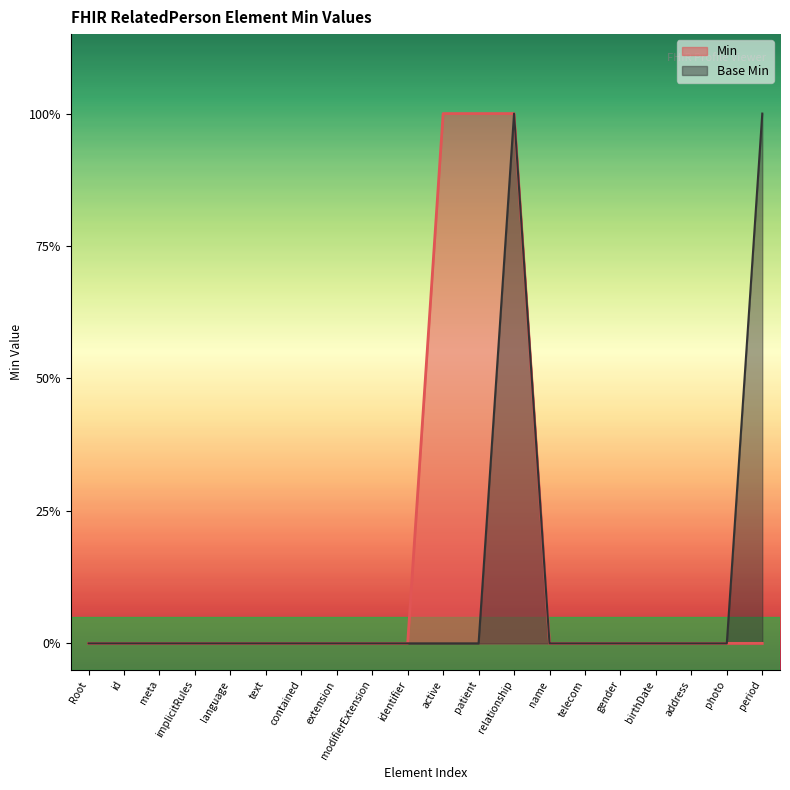

Rank the series by their maximum value, from highest to lowest.

Min, Base Min